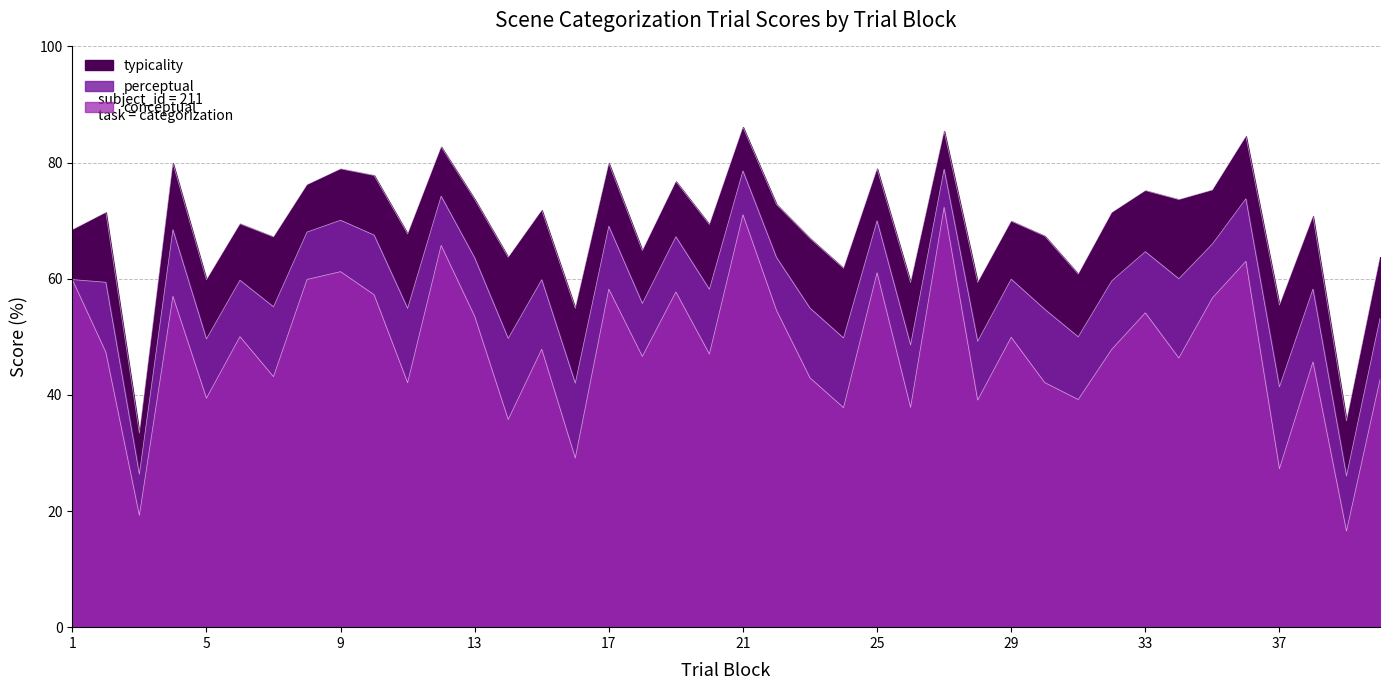

In conceptual, how many points are higher than both neighbors (excluding endpoints)?

14